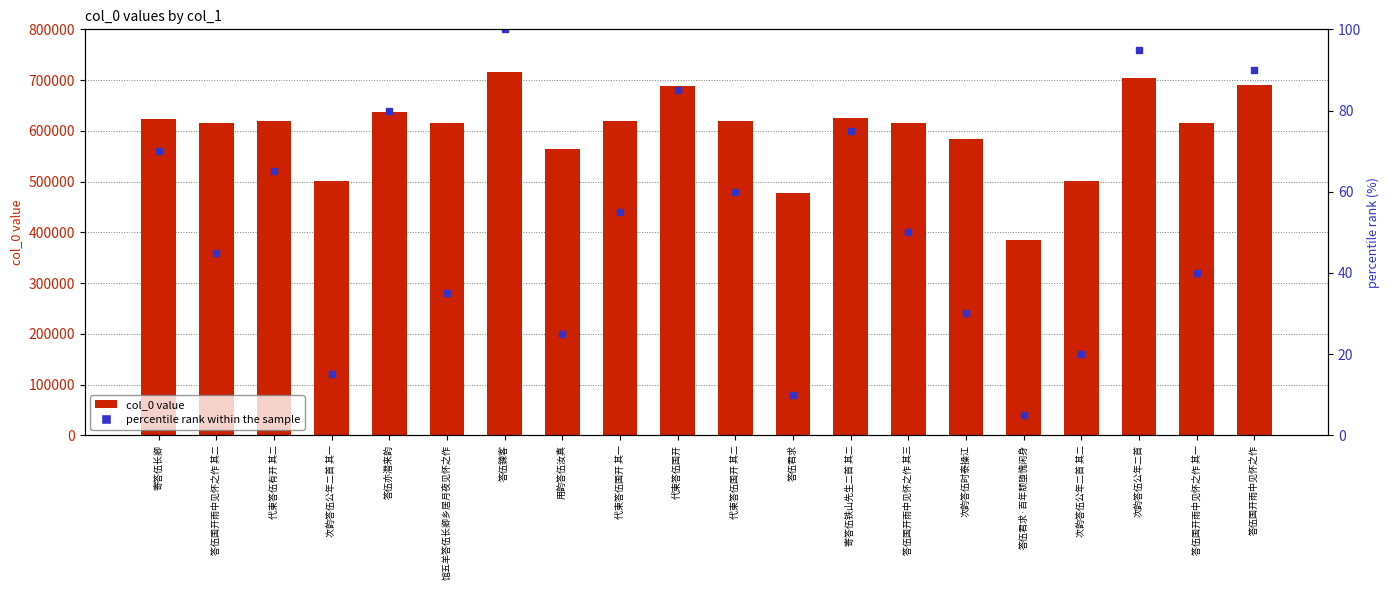

Does the chart contain any negative values?

No